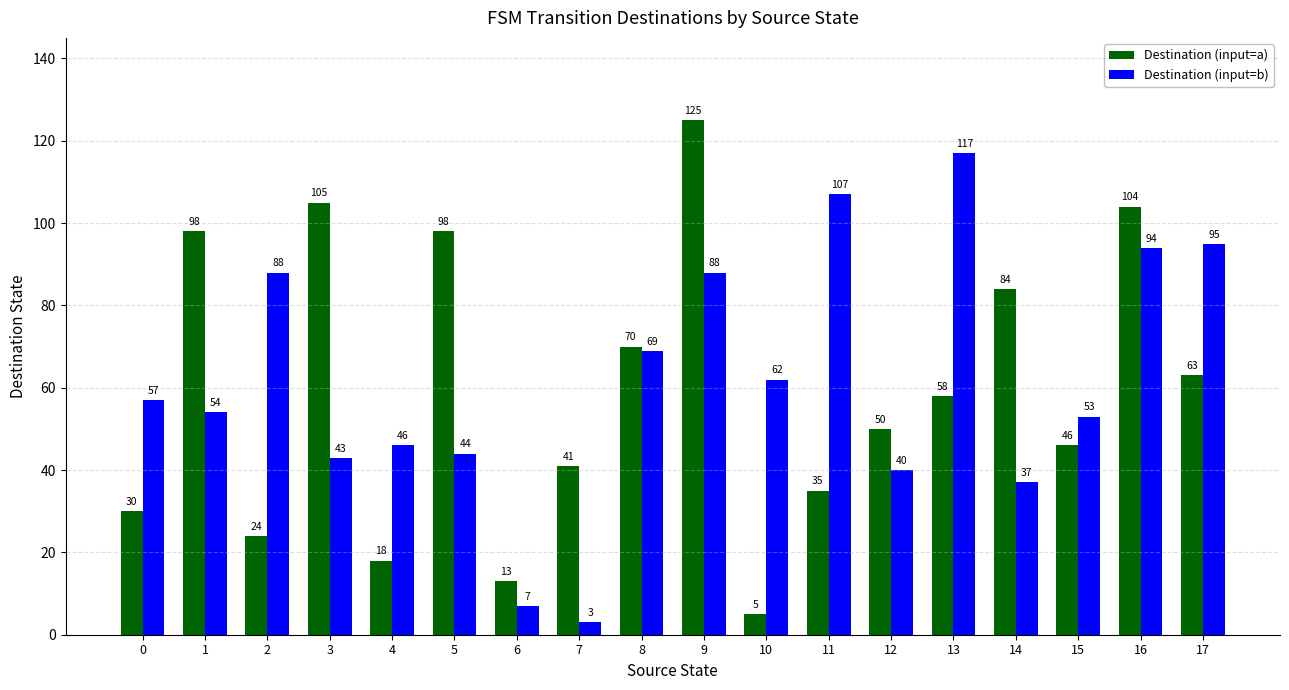

What is the average value of the Destination (input=a) series?

59